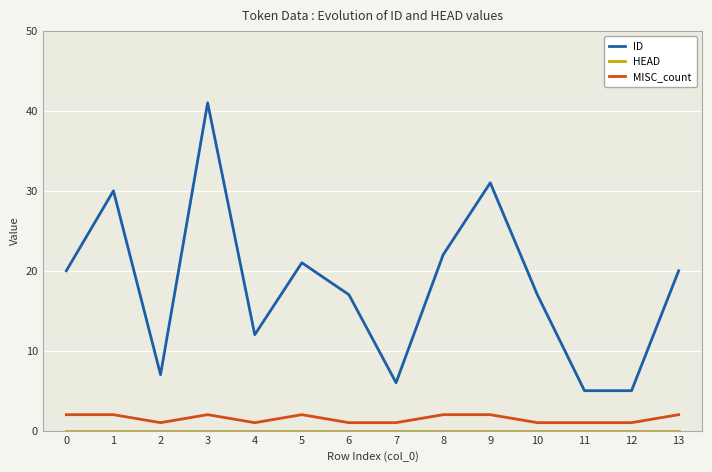

True or false: MISC_count has more than 0 interior local peaks.

True